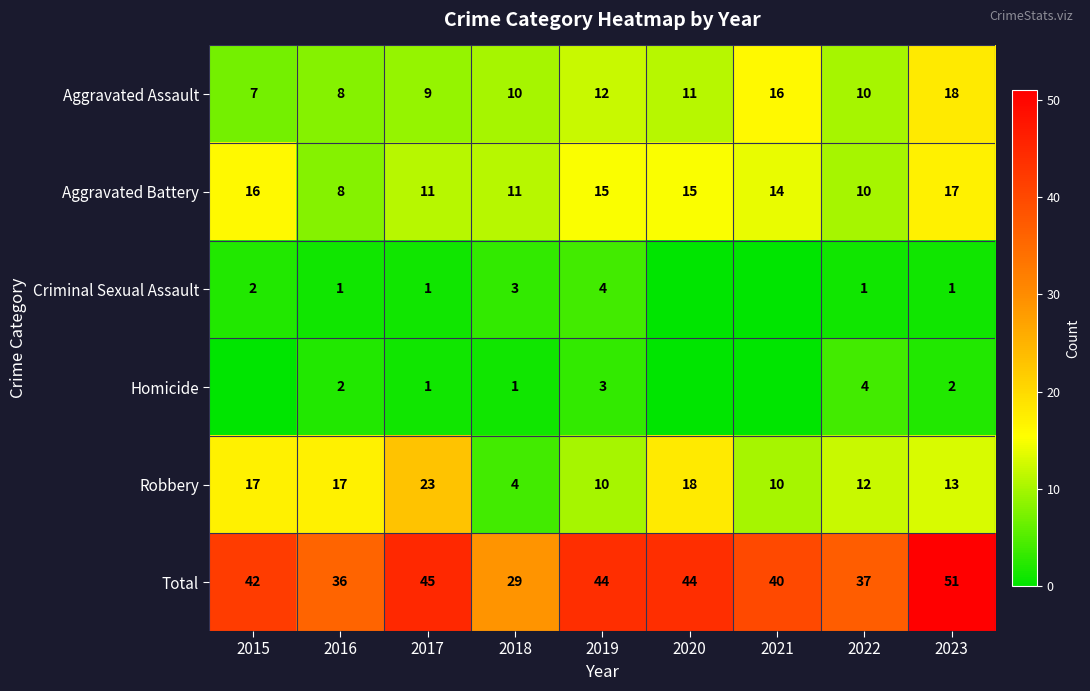

True or false: Criminal Sexual Assault has a value of 0 at 2016.

False